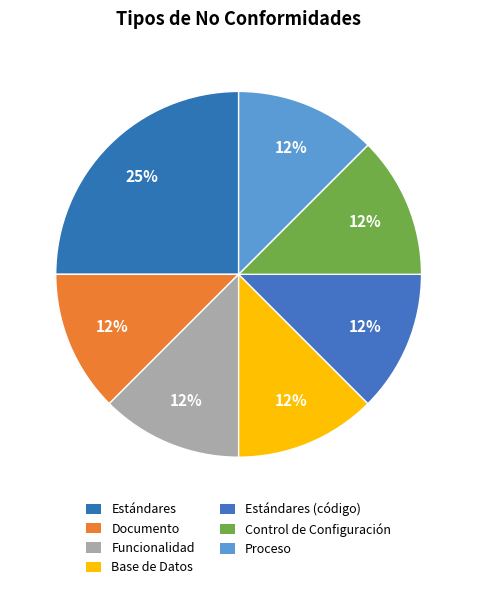

Count the number of slices in the pie.

7